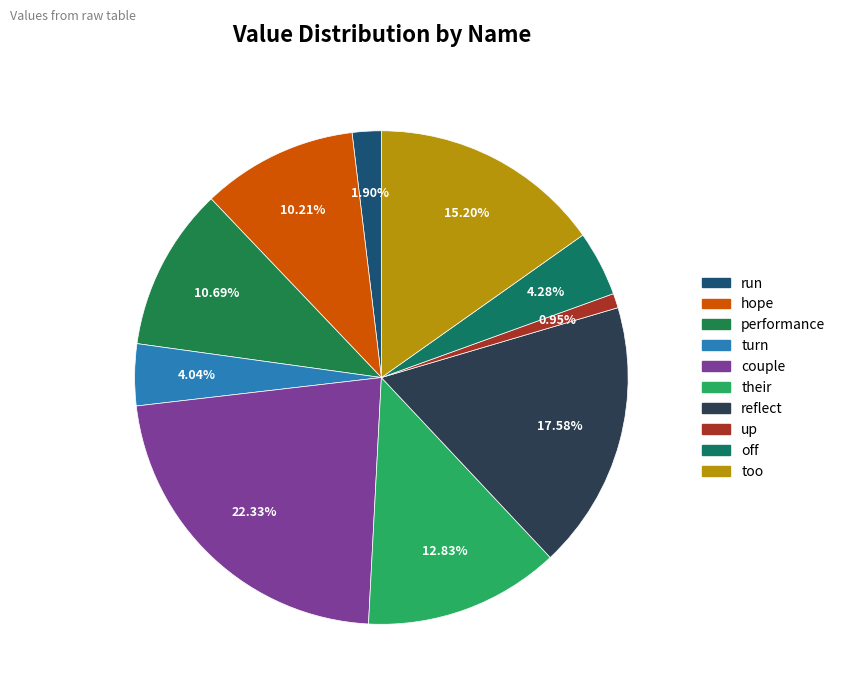

What percentage is NOT represented by turn?

96.0%